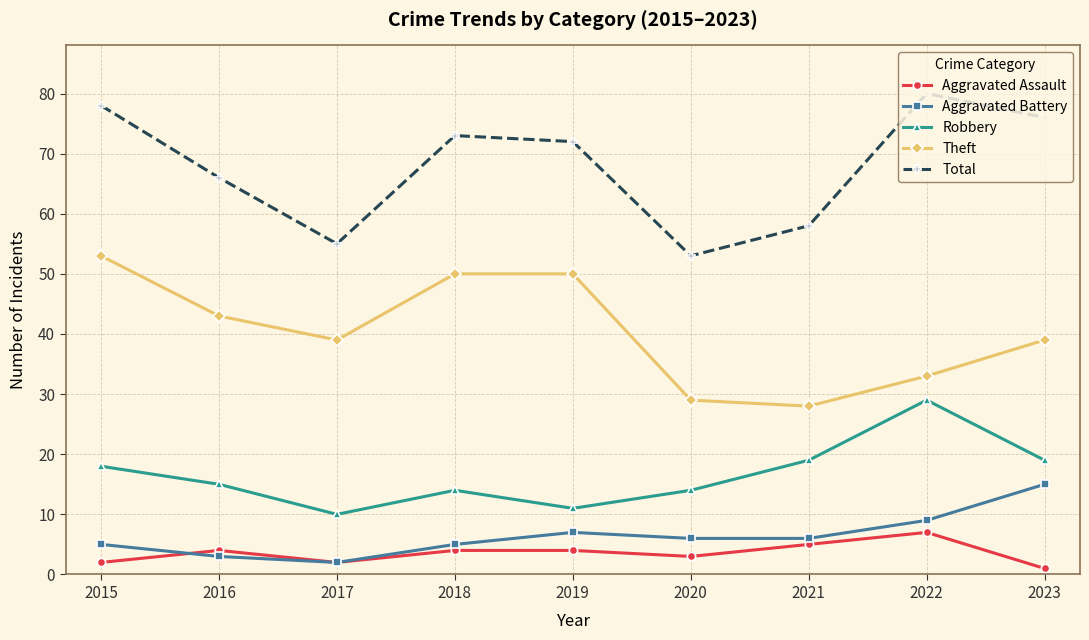

What is the difference between the maximum and minimum values in the Theft series?

25